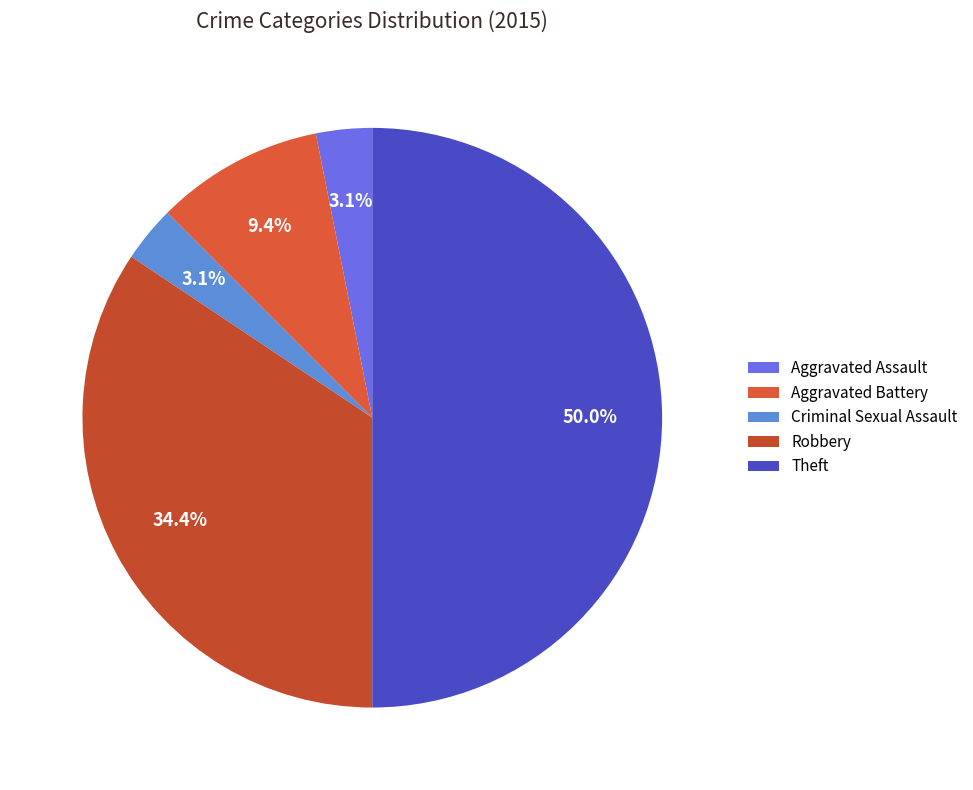

To the nearest percent, what is the difference between the Robbery and Criminal Sexual Assault slice percentages?

31%